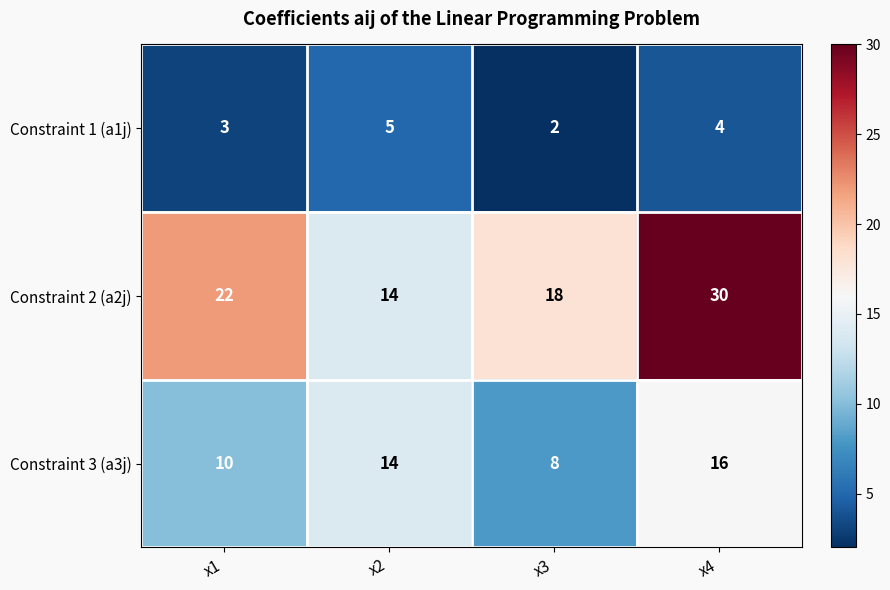

Read the Constraint 1 (a1j) value at x1.

3